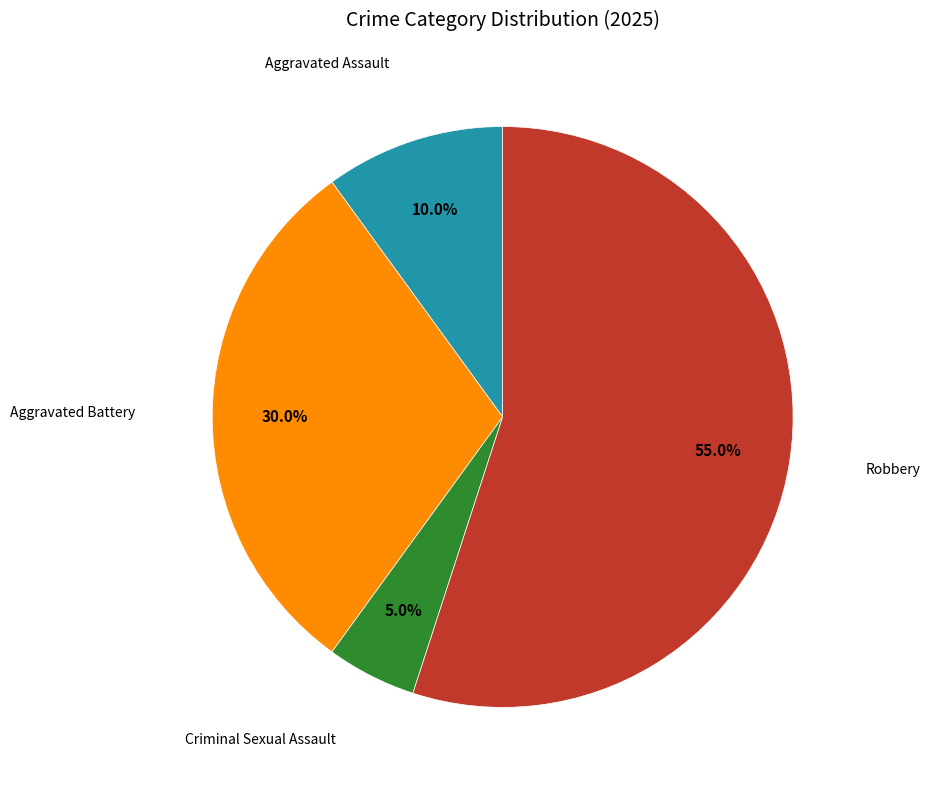

Is there any slice that represents more than half of the pie?

Yes